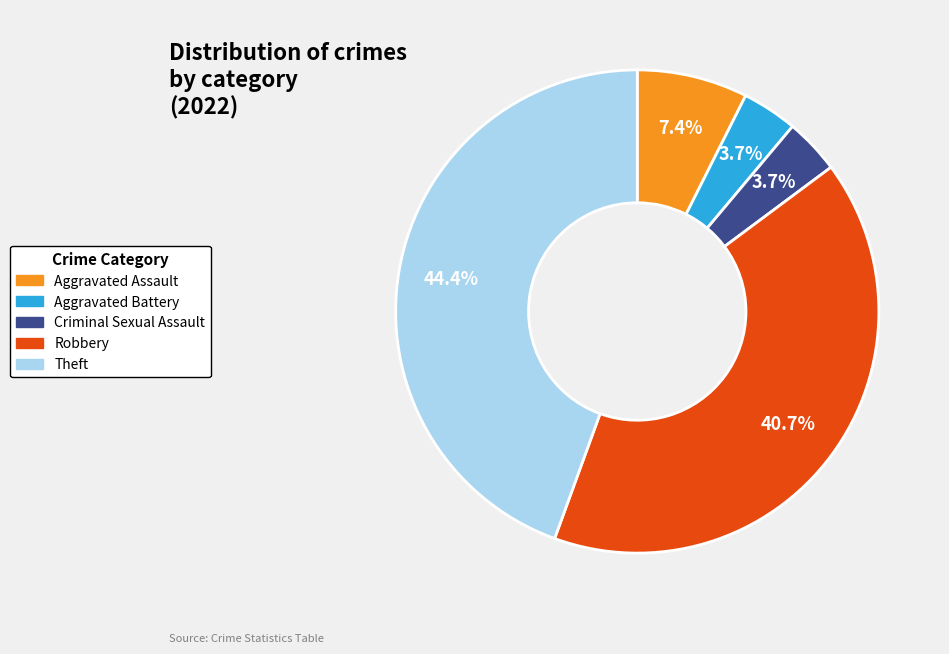

What percentage do Theft and Aggravated Battery together represent?

48.1%